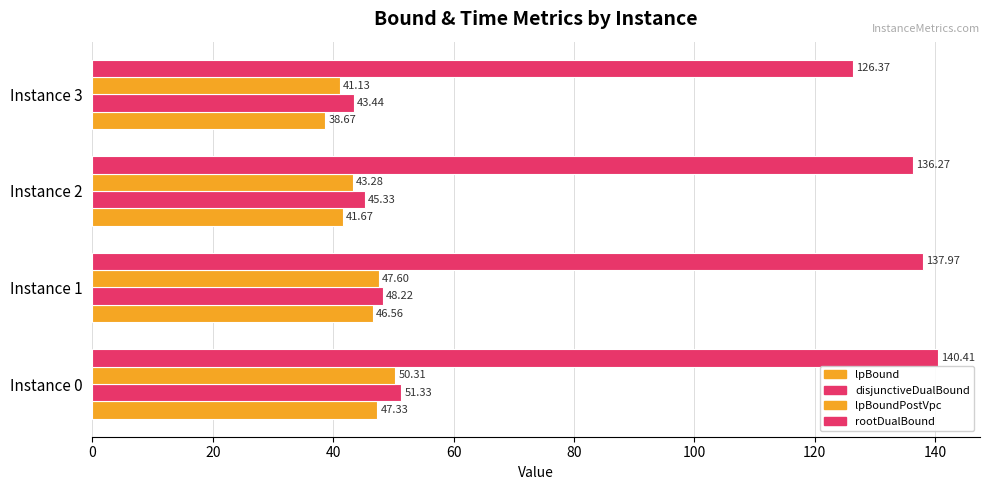

How many values in the rootDualBound series are below 137?

2